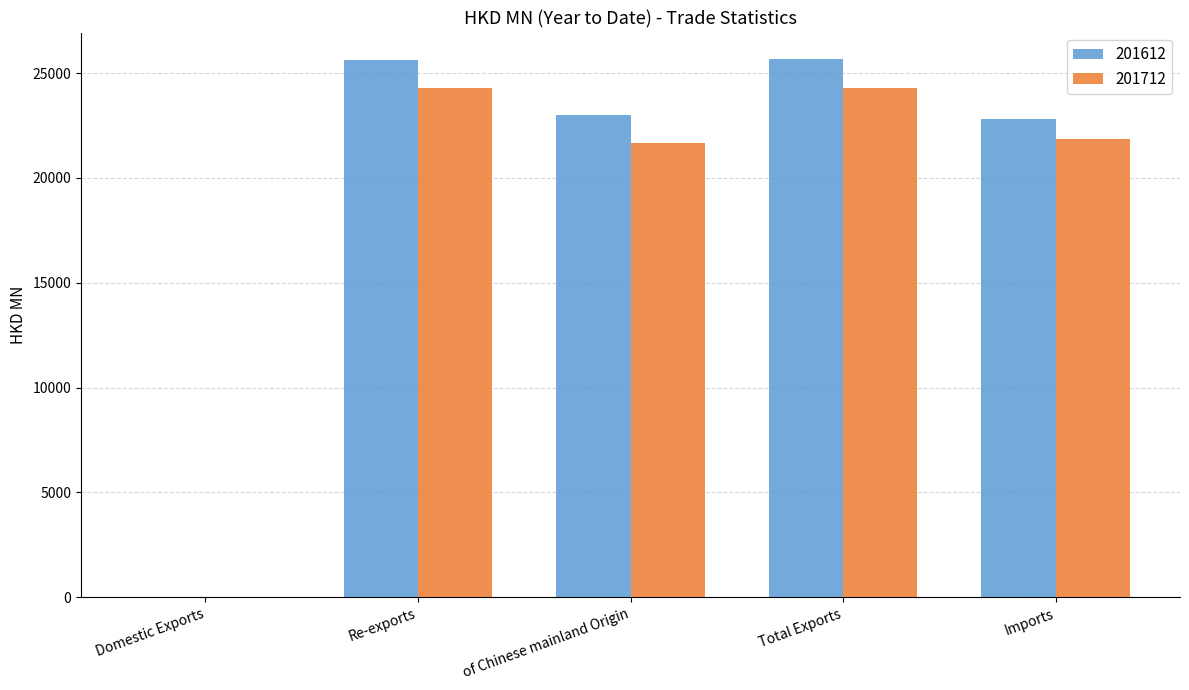

Which series changed the most between Re-exports and Imports?

201612